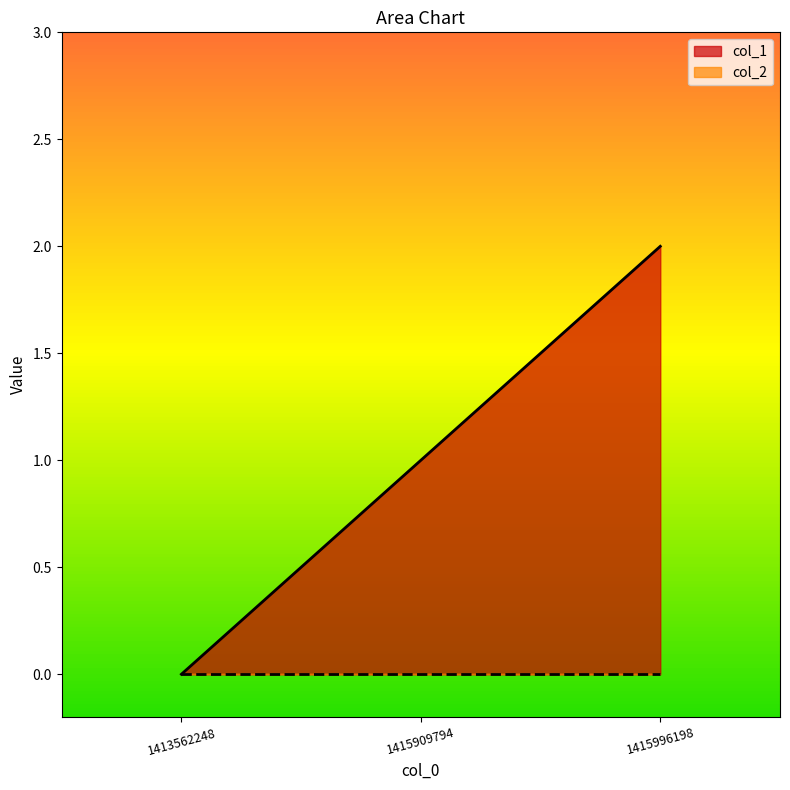

What is the maximum value shown in the chart?

2